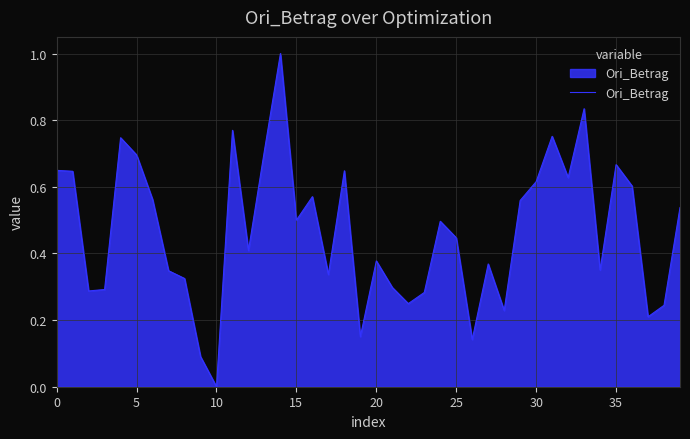

What is the sum of all values?

18.6